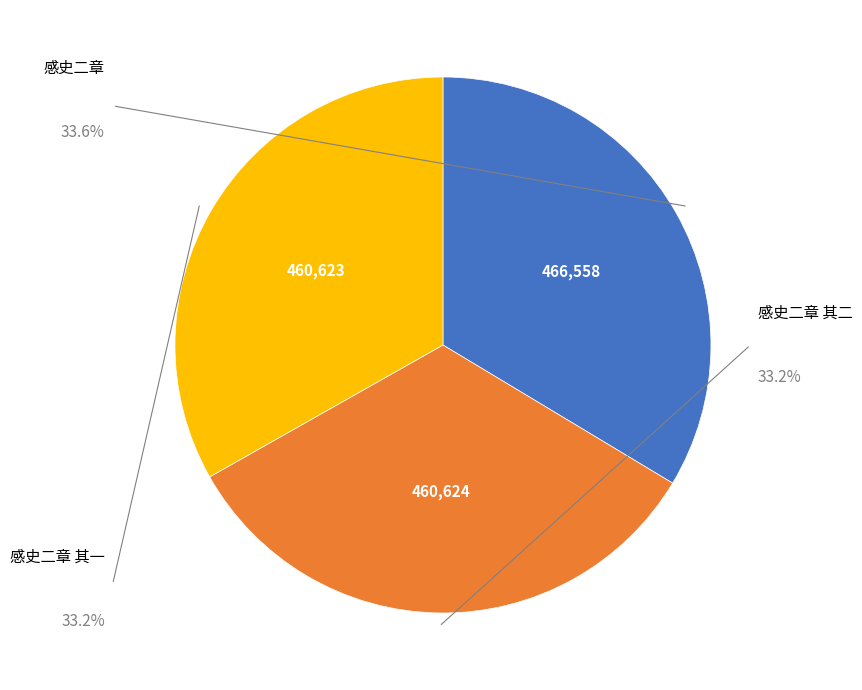

Combined, do 感史二章 and 感史二章 其二 account for over 50%?

Yes